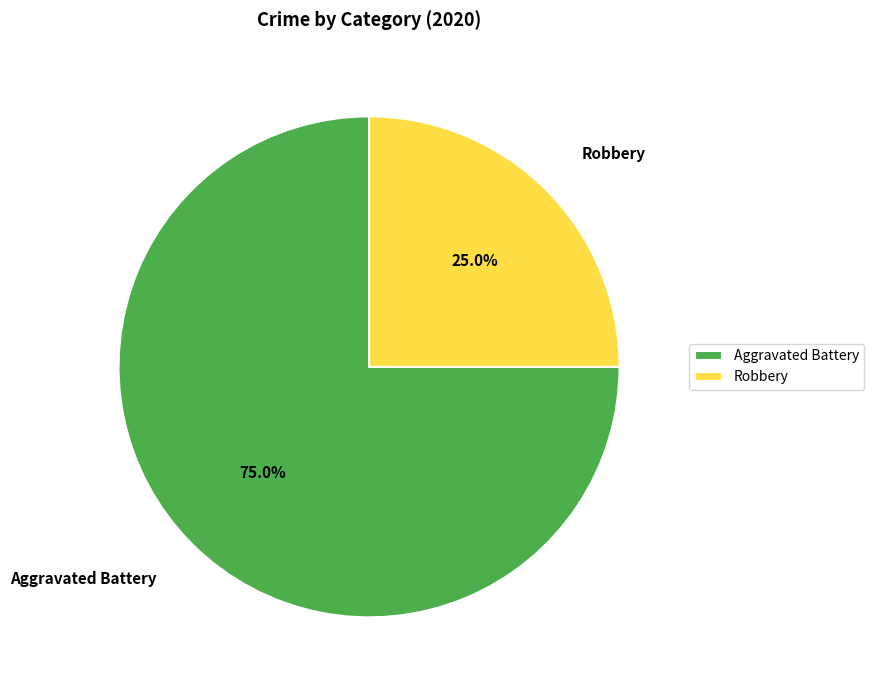

Rank the categories by value from highest to lowest.

Aggravated Battery, Robbery